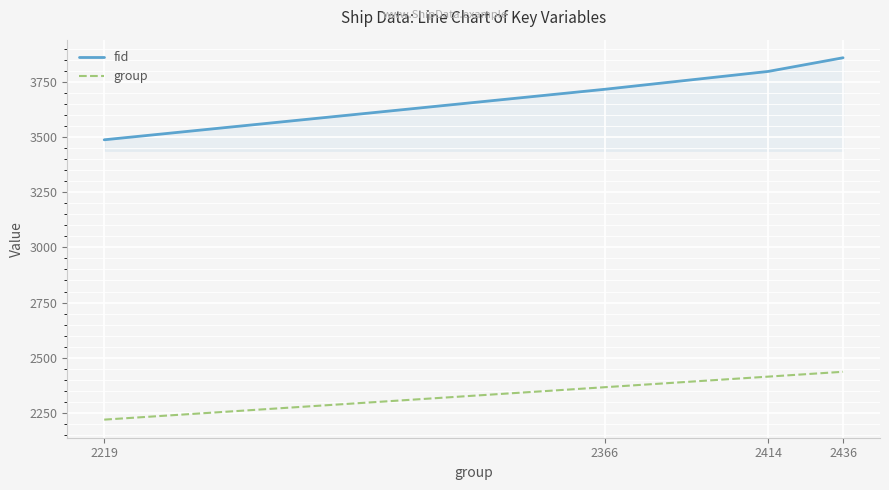

How many lines are shown in the chart?

2